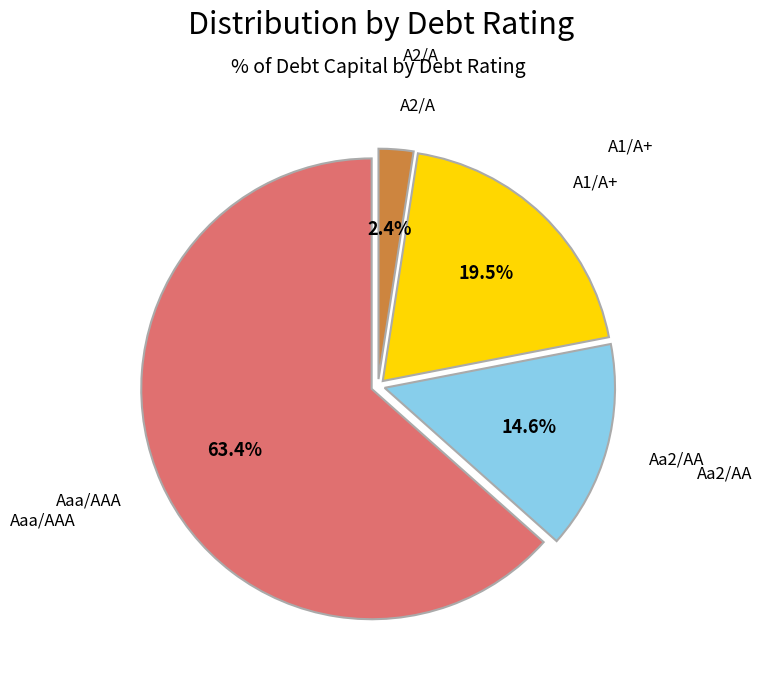

Does any single category account for the majority?

Yes